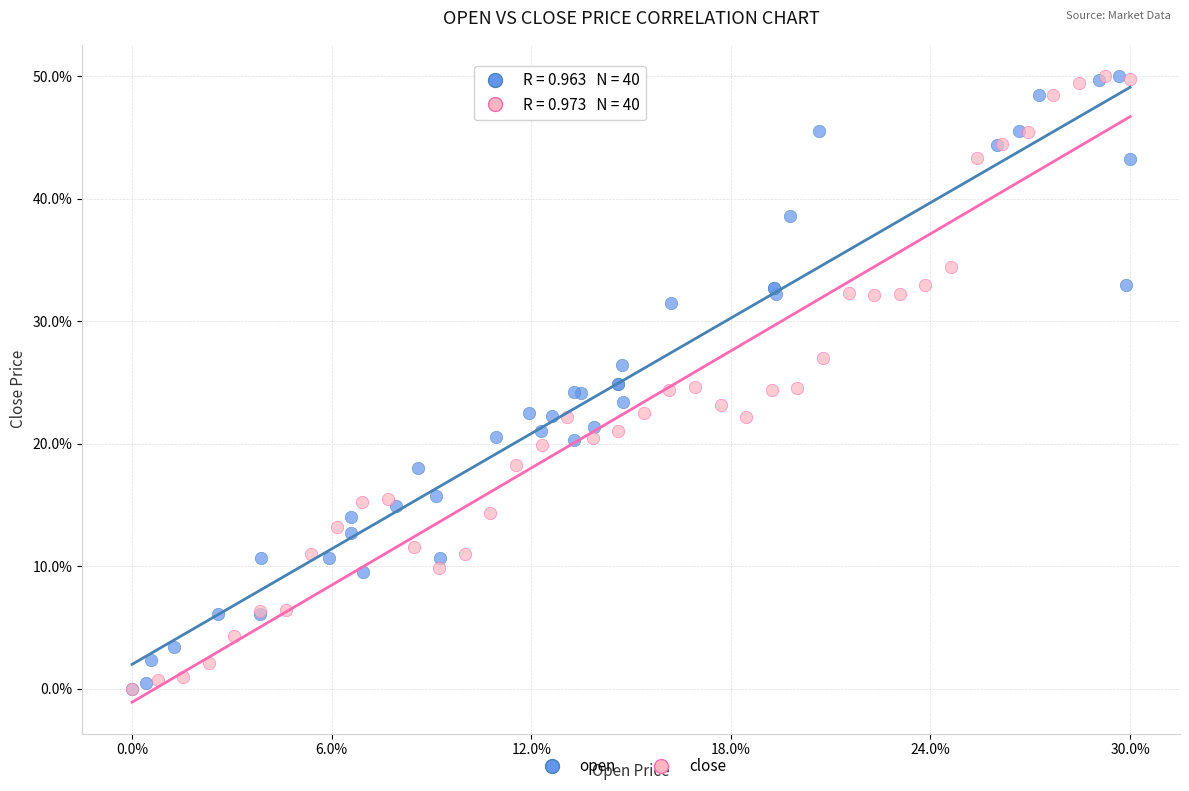

What are all the series names shown in the legend?

open, close